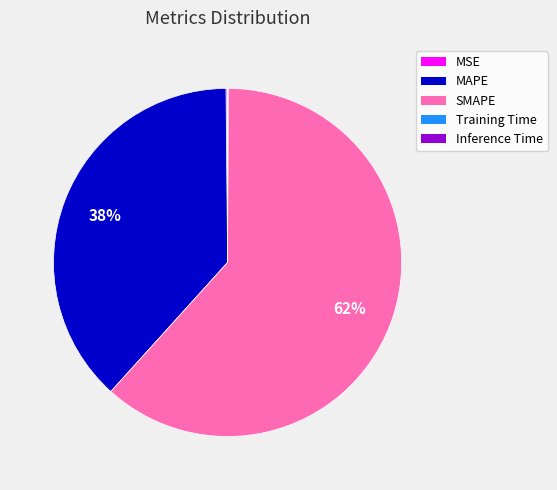

Approximately how many times larger is the value at MAPE compared to SMAPE?

0.6